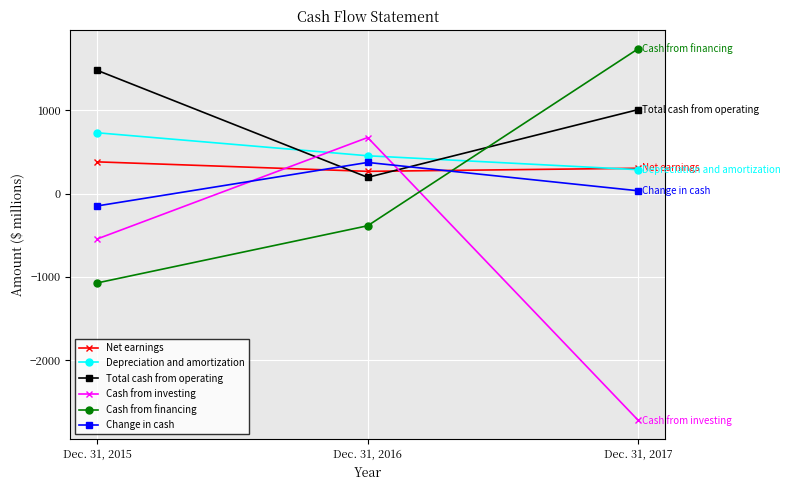

Reading right to left, transcribe all the data shown in this chart.

Net earnings: Dec. 31, 2017=303	Dec. 31, 2016=266	Dec. 31, 2015=380
Depreciation and amortization: Dec. 31, 2017=286	Dec. 31, 2016=453	Dec. 31, 2015=729
Total cash from operating: Dec. 31, 2017=1007	Dec. 31, 2016=194	Dec. 31, 2015=1478
Cash from investing: Dec. 31, 2017=-2721	Dec. 31, 2016=672	Dec. 31, 2015=-545
Cash from financing: Dec. 31, 2017=1737	Dec. 31, 2016=-387	Dec. 31, 2015=-1073
Change in cash: Dec. 31, 2017=33	Dec. 31, 2016=373	Dec. 31, 2015=-149